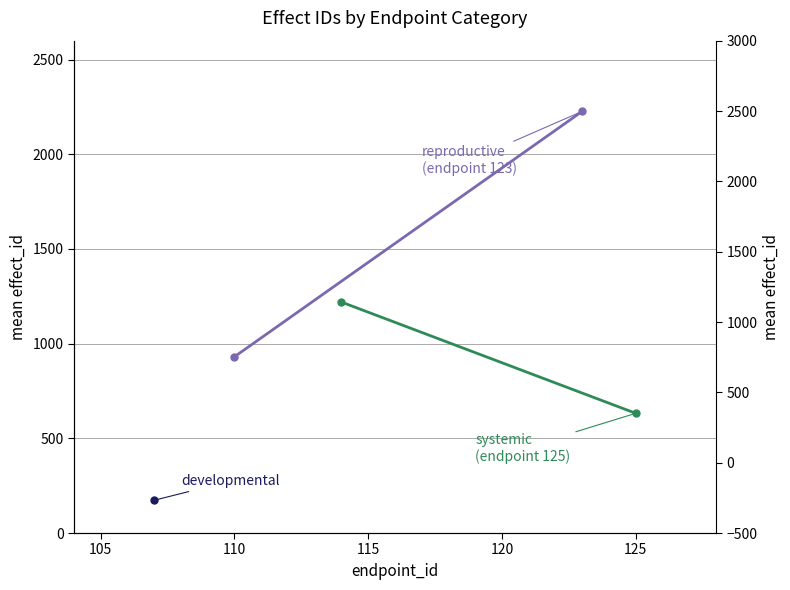

Rank the series at 100 from highest to lowest value.

systemic, reproductive